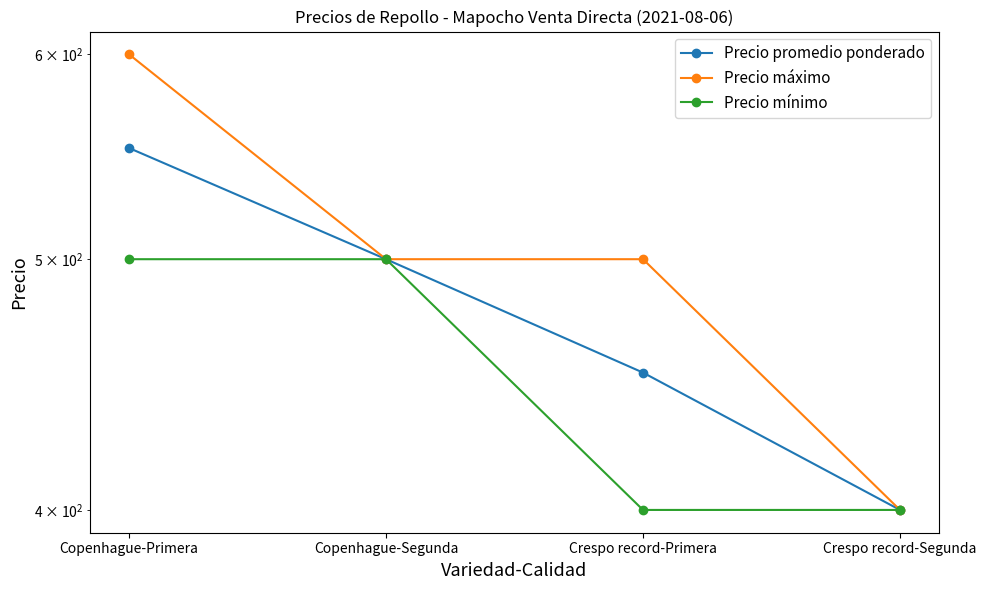

List the series in order of their peak value, highest first.

Precio máximo, Precio promedio ponderado, Precio mínimo